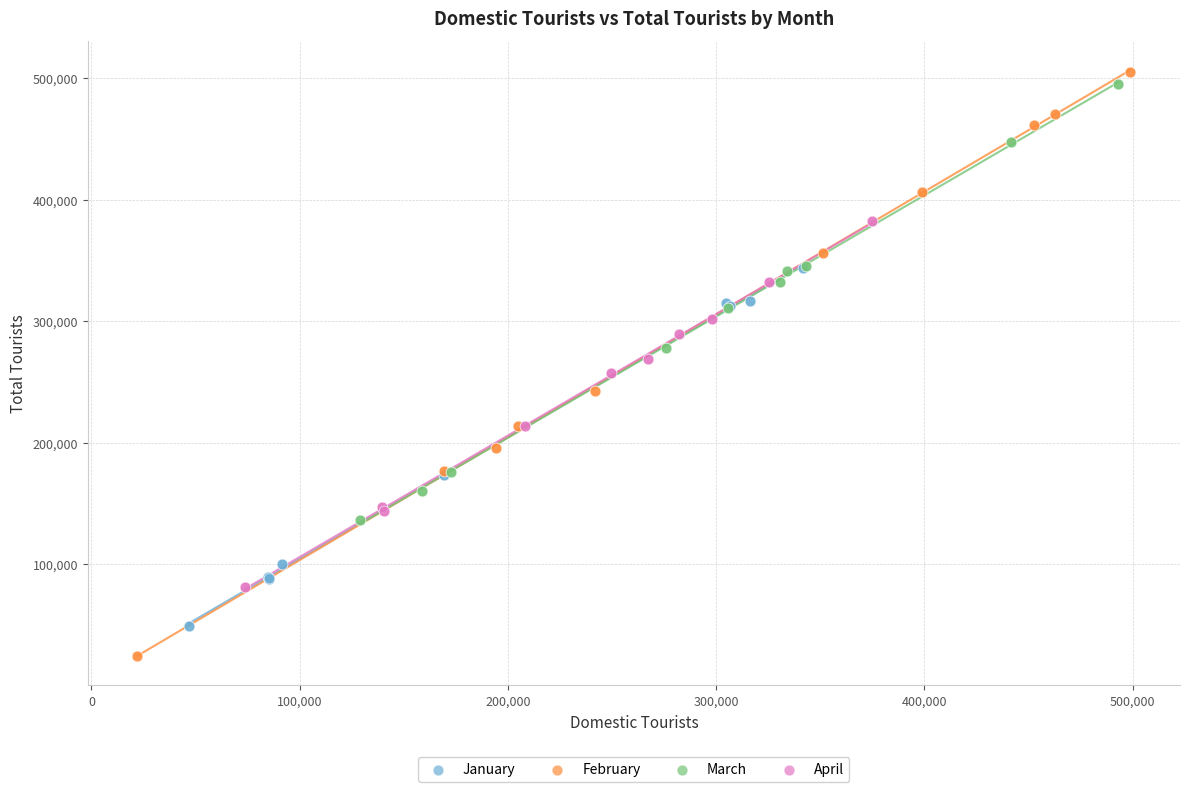

Which series reaches the minimum Y coordinate?

February